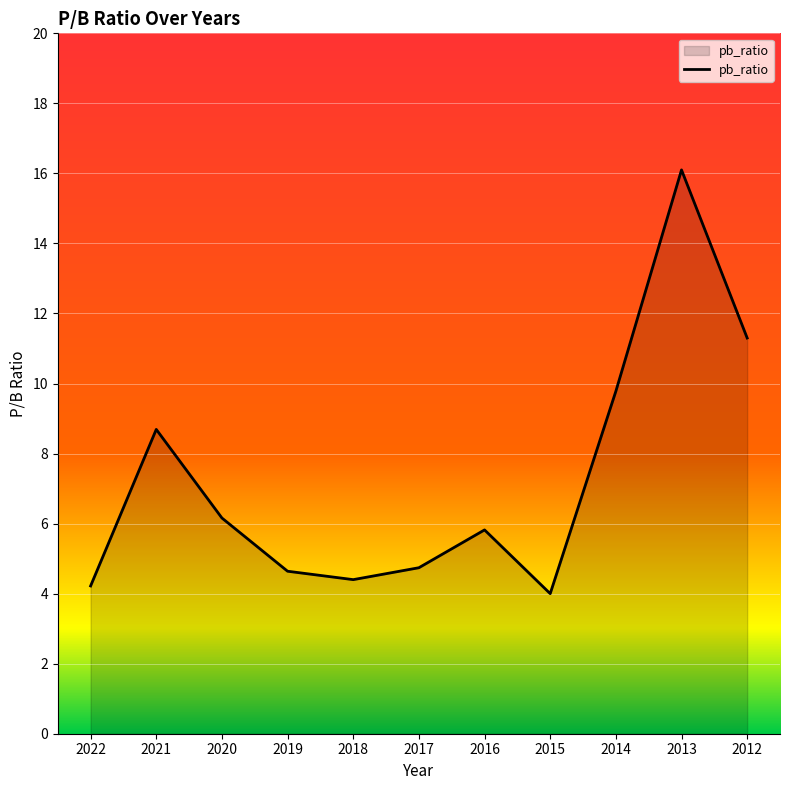

What is the smallest value displayed?

4.0